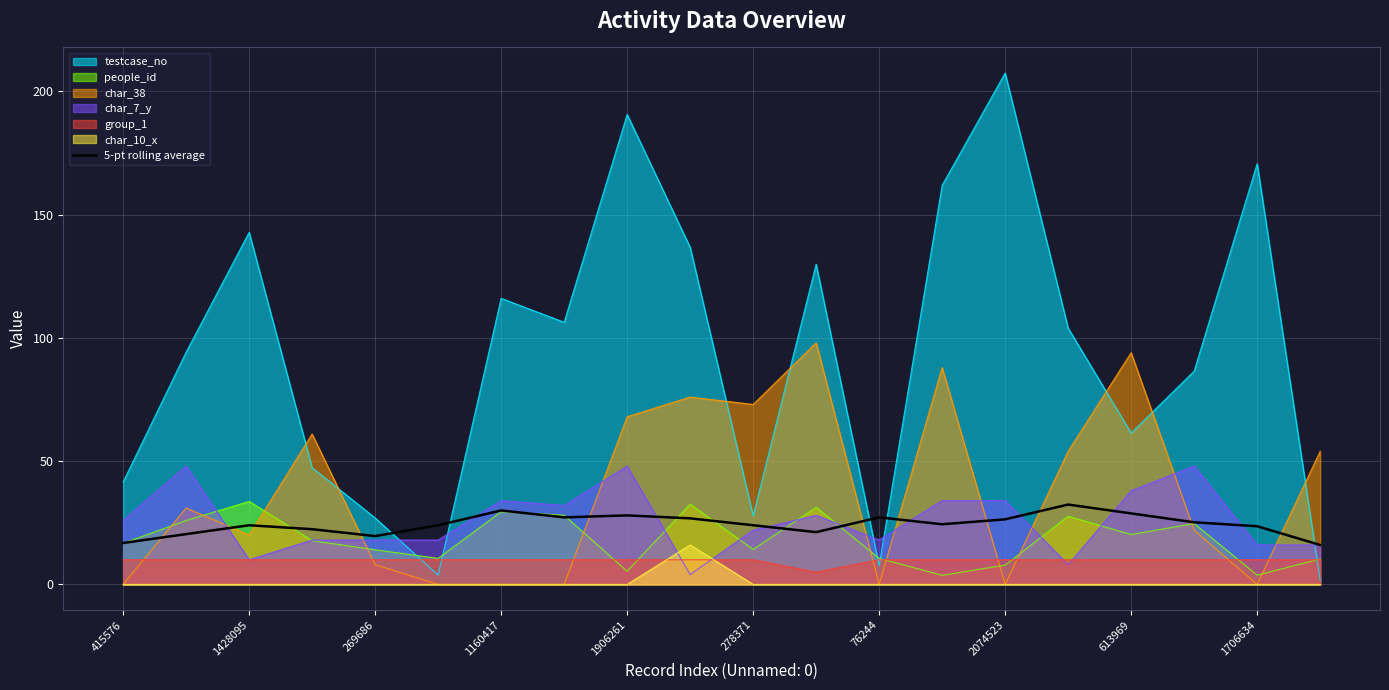

What is the total value across all series at 613969?

252.4